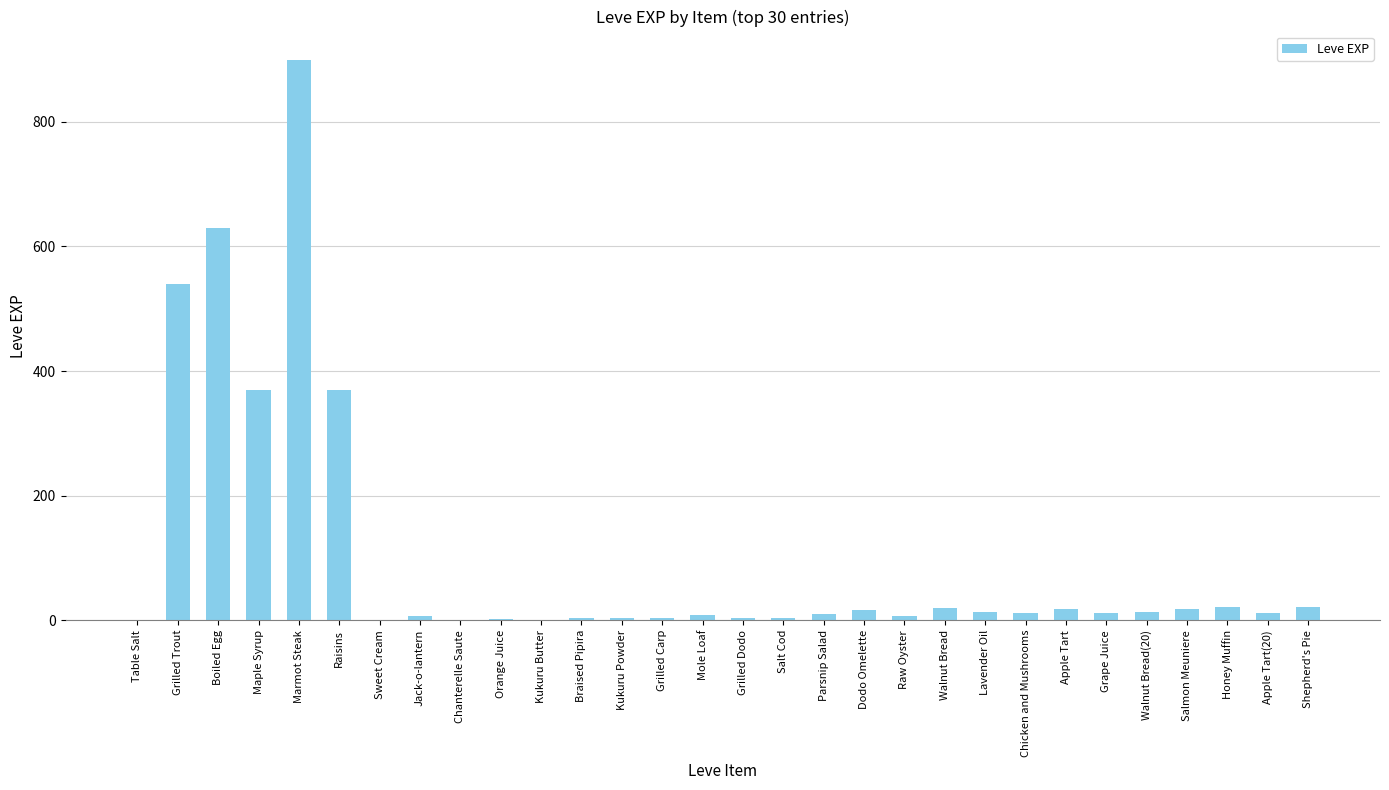

True or false: the data shows 801 at Grilled Trout.

False